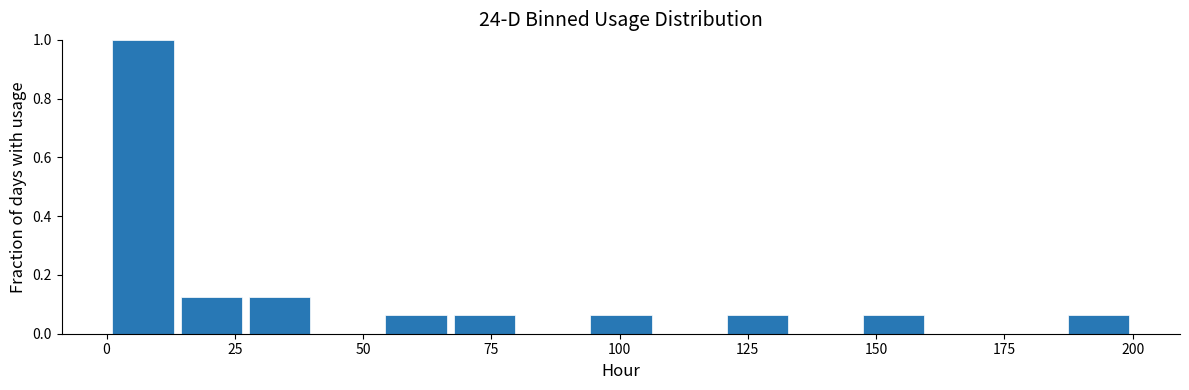

Read against the x-axis, roughly where is the centre of the tallest bar?

5